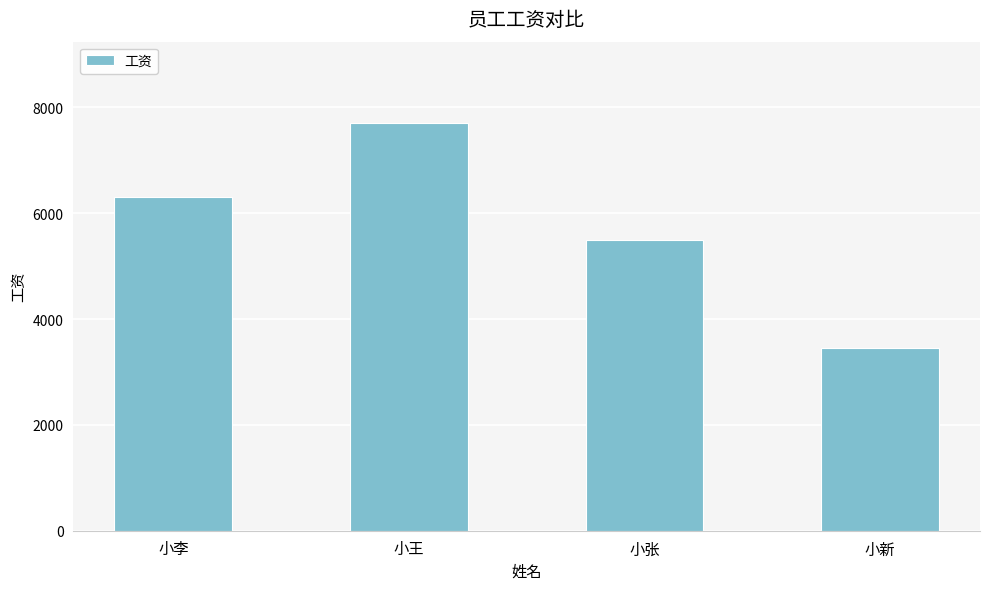

What is the ratio of the value at 小王 to the value at 小新?

2.2